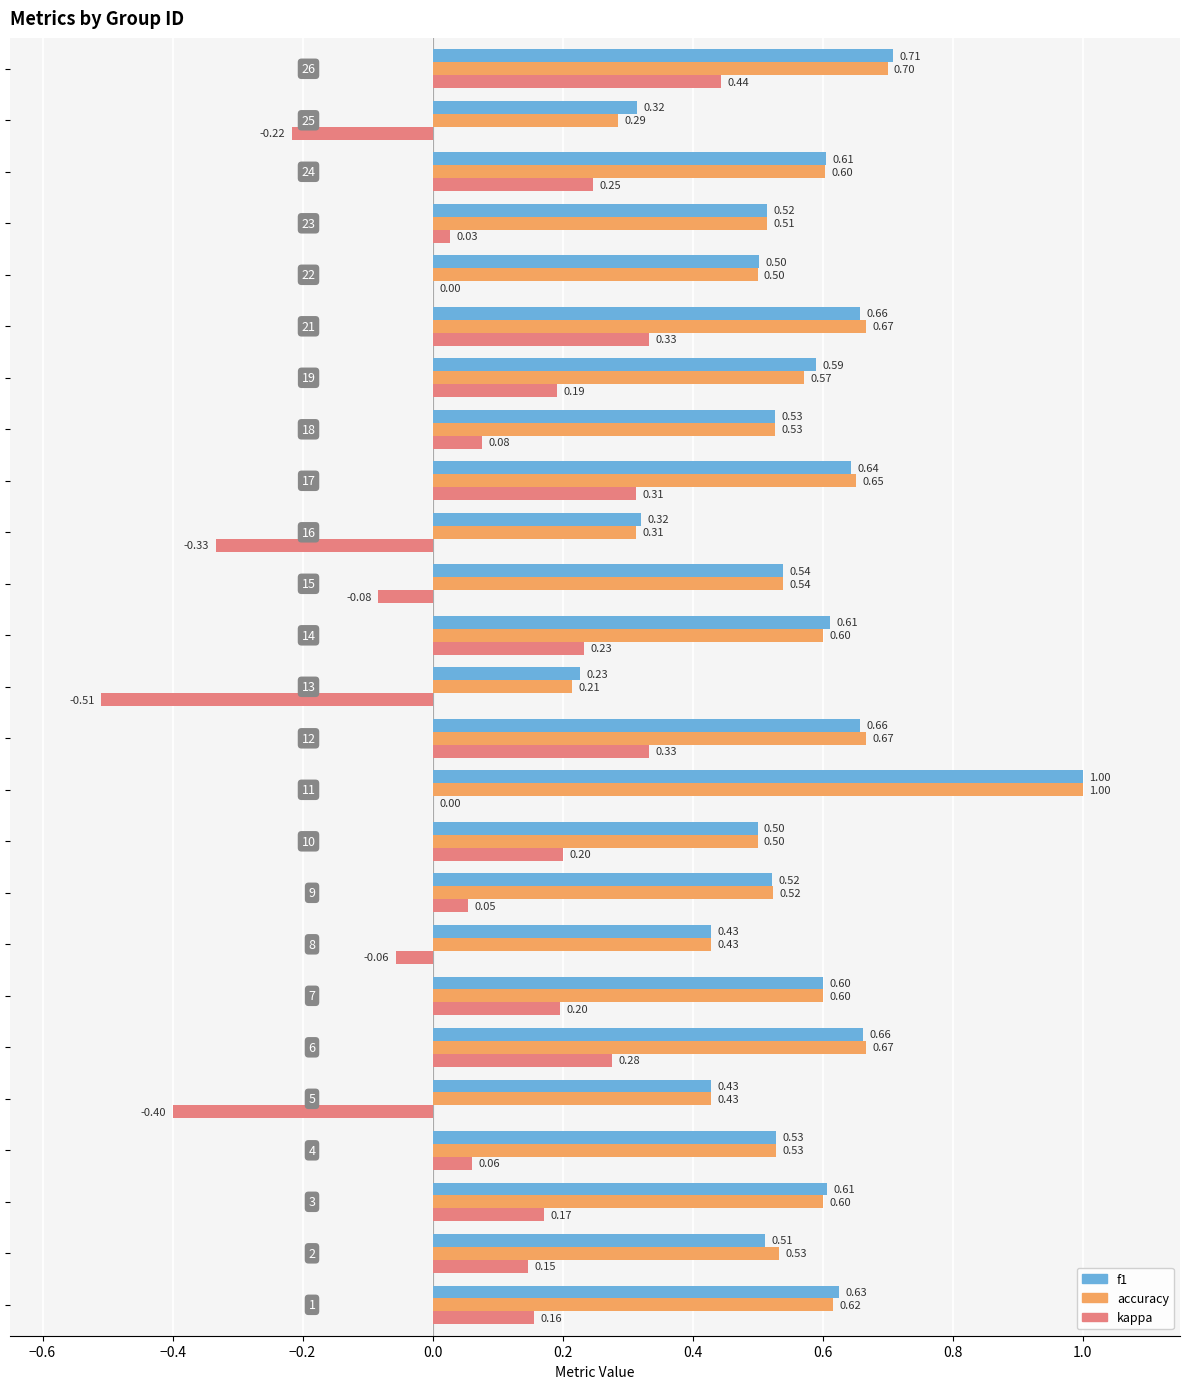

Which series has the largest total across all categories?

f1